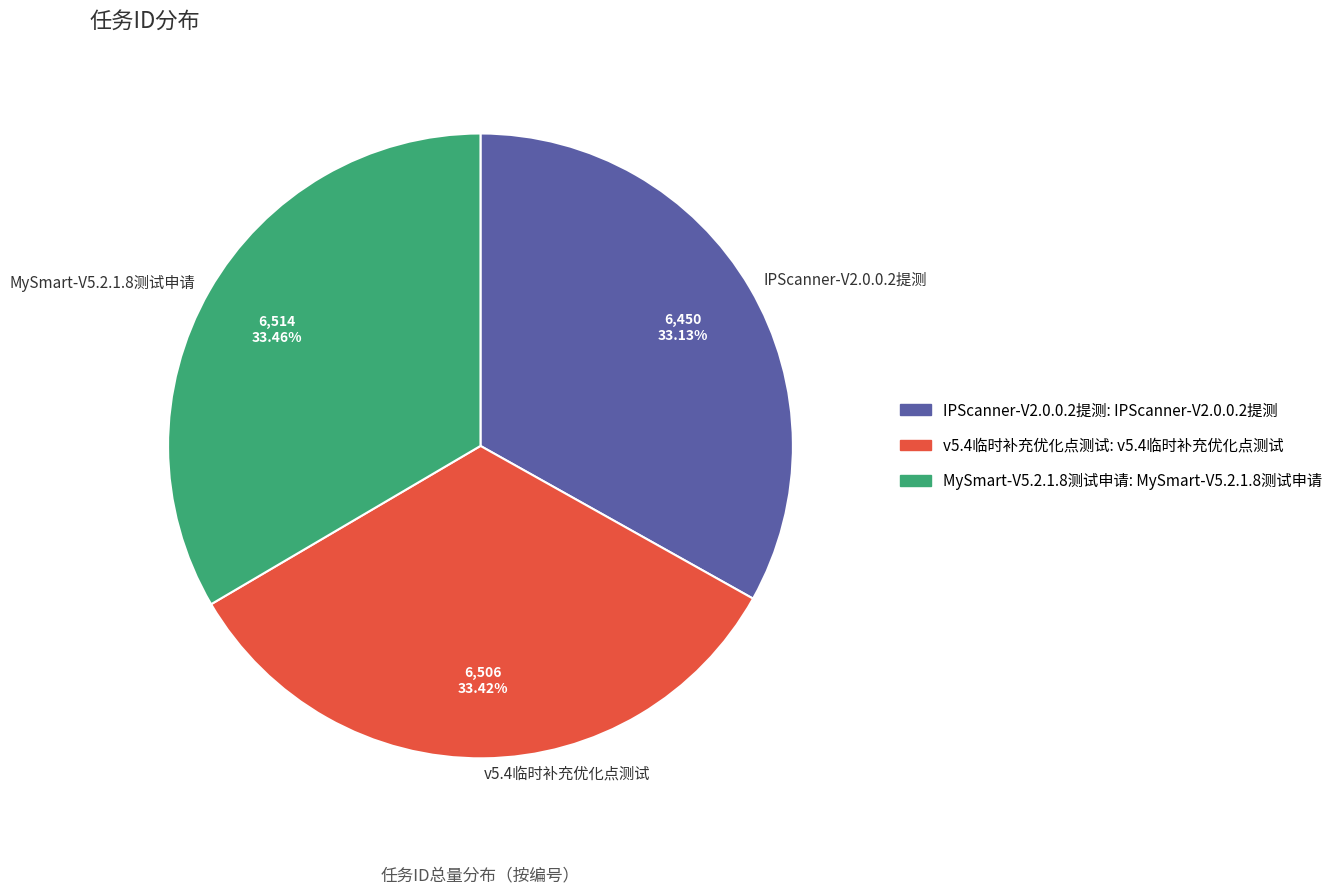

How many segments does this pie chart have?

3